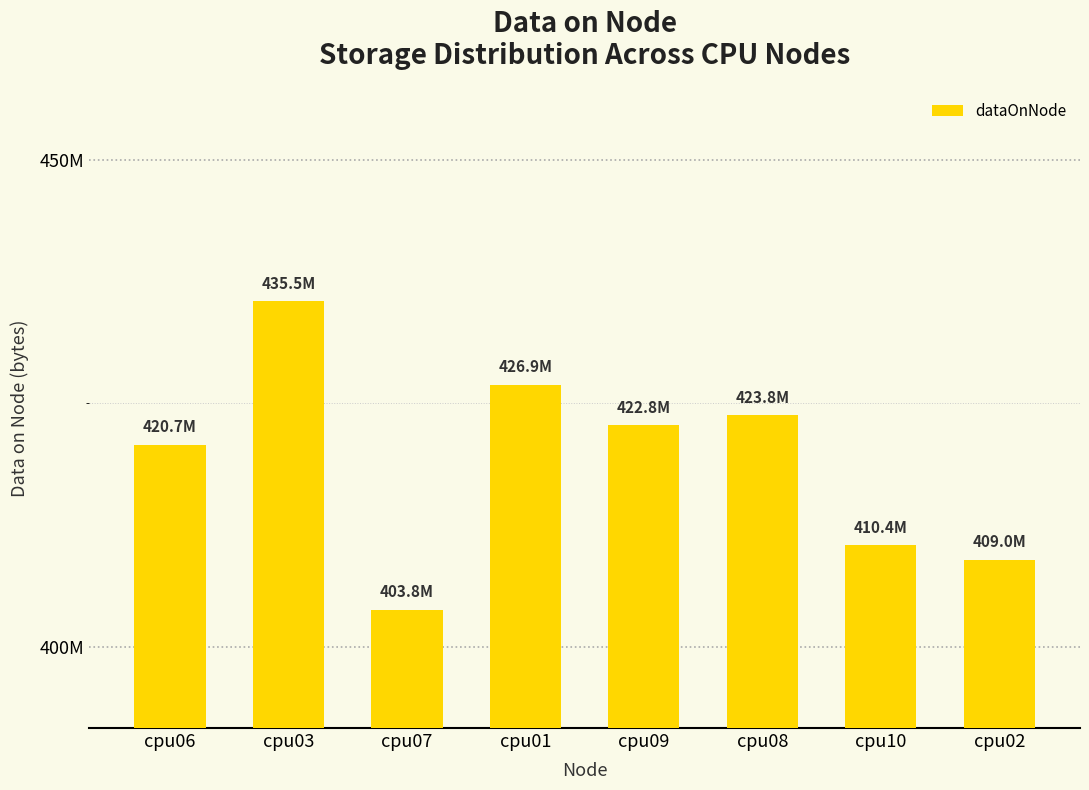

List the labels in order of value, largest first.

cpu03, cpu01, cpu08, cpu09, cpu06, cpu10, cpu02, cpu07